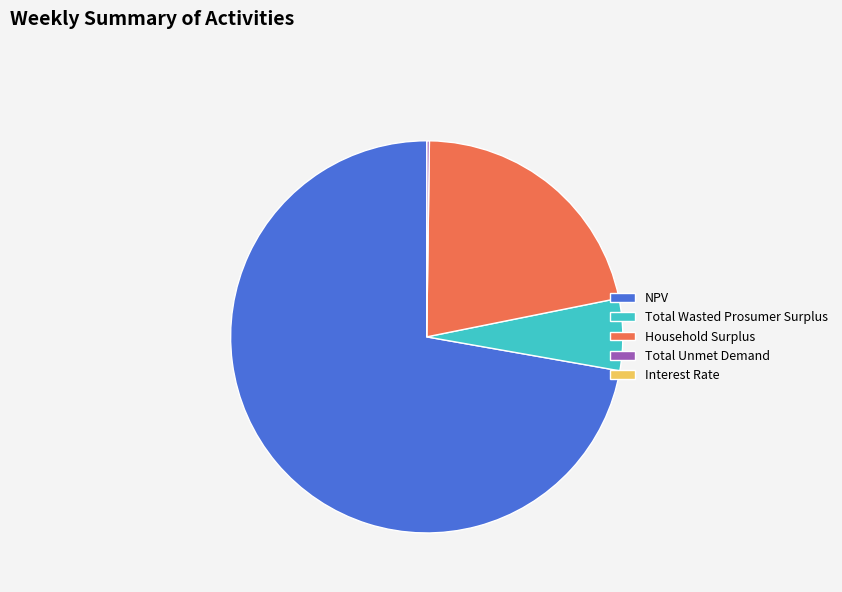

What is the largest slice in the pie chart?

NPV